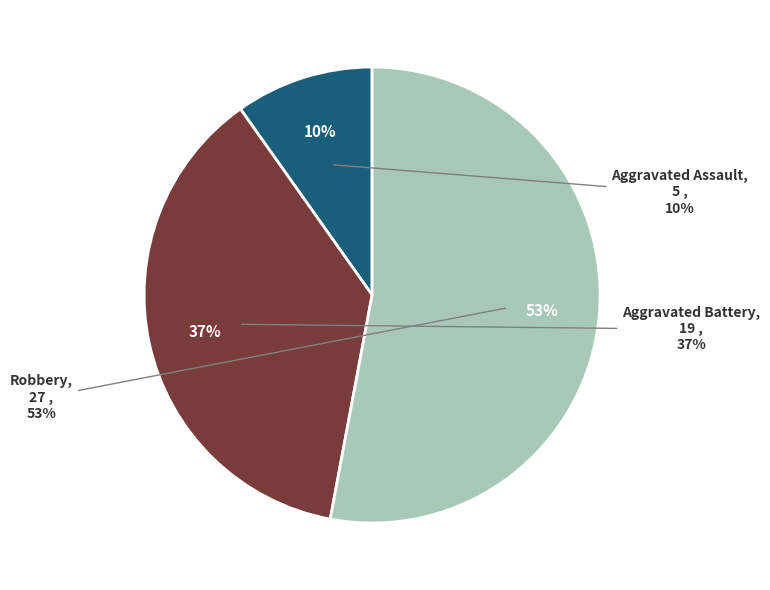

To the nearest percent, what percentage of the pie is Aggravated Assault?

10%